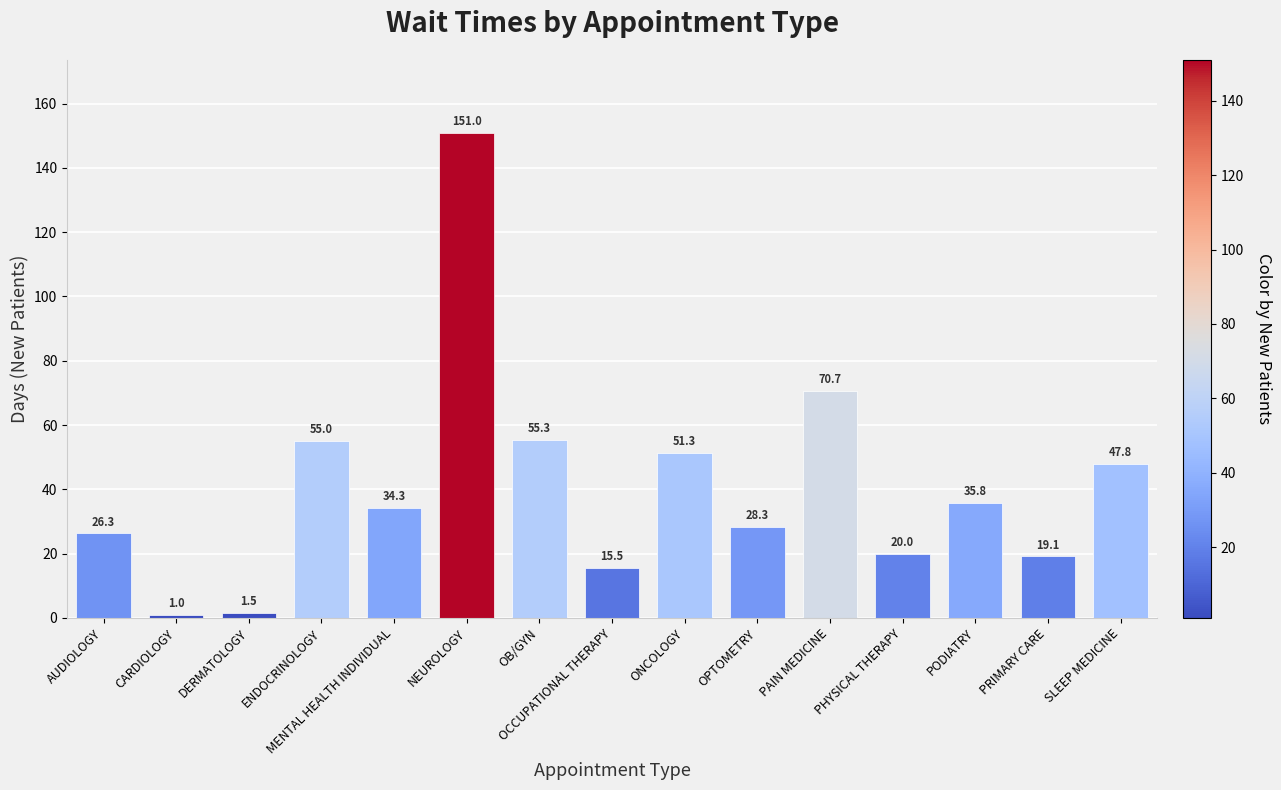

How many distinct data groups are displayed?

1